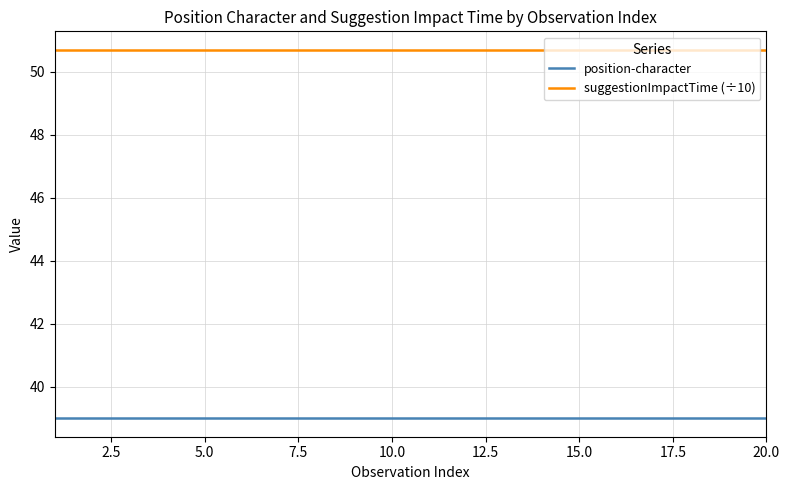

True or false: suggestionImpactTime (÷10) and position-character cross at least once.

False